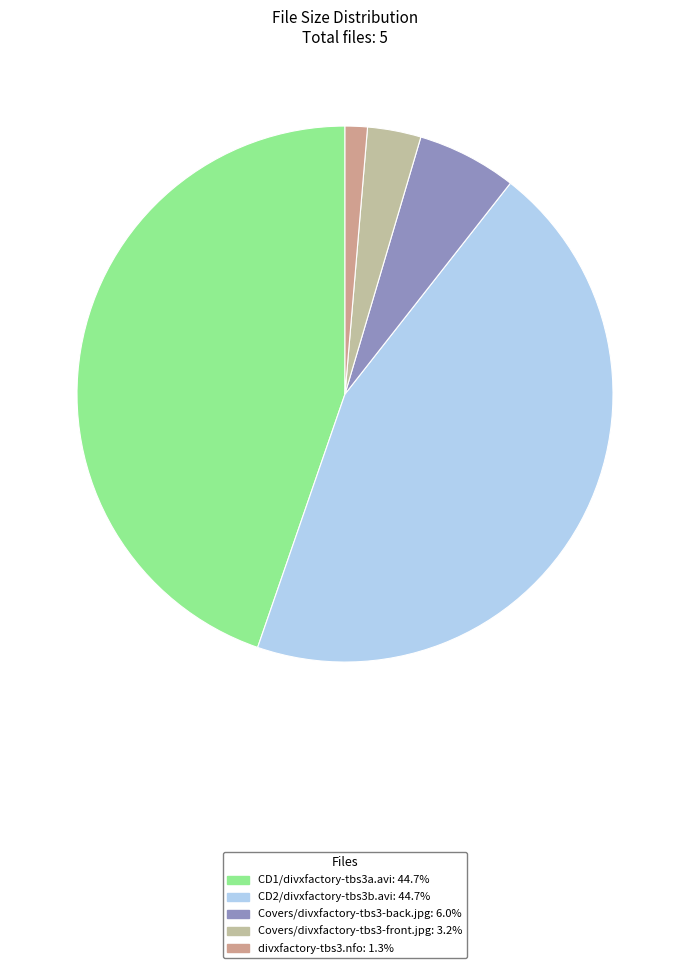

Which slice is the largest?

CD1/divxfactory-tbs3a.avi